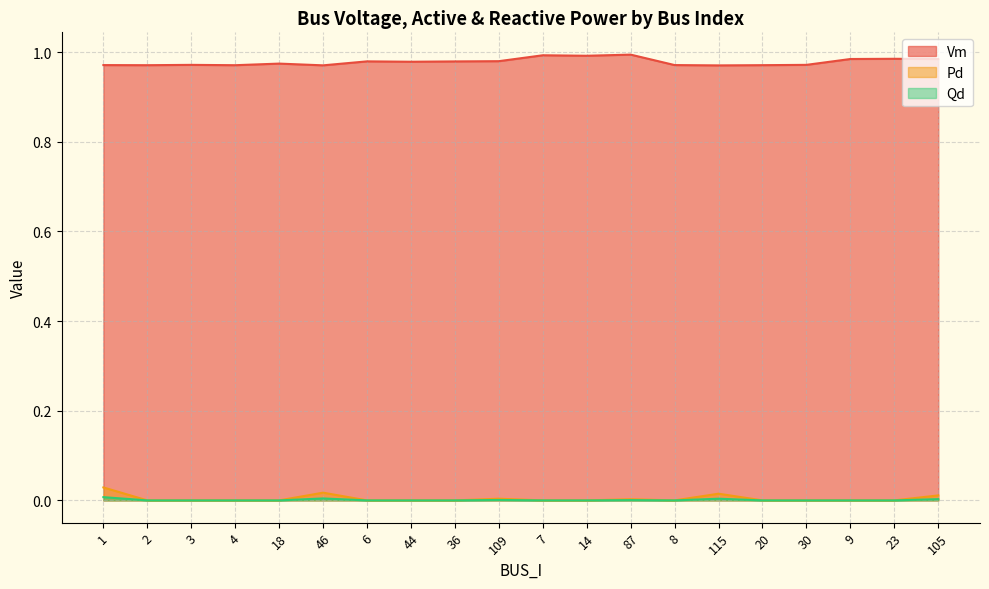

How many lines are shown in the chart?

3